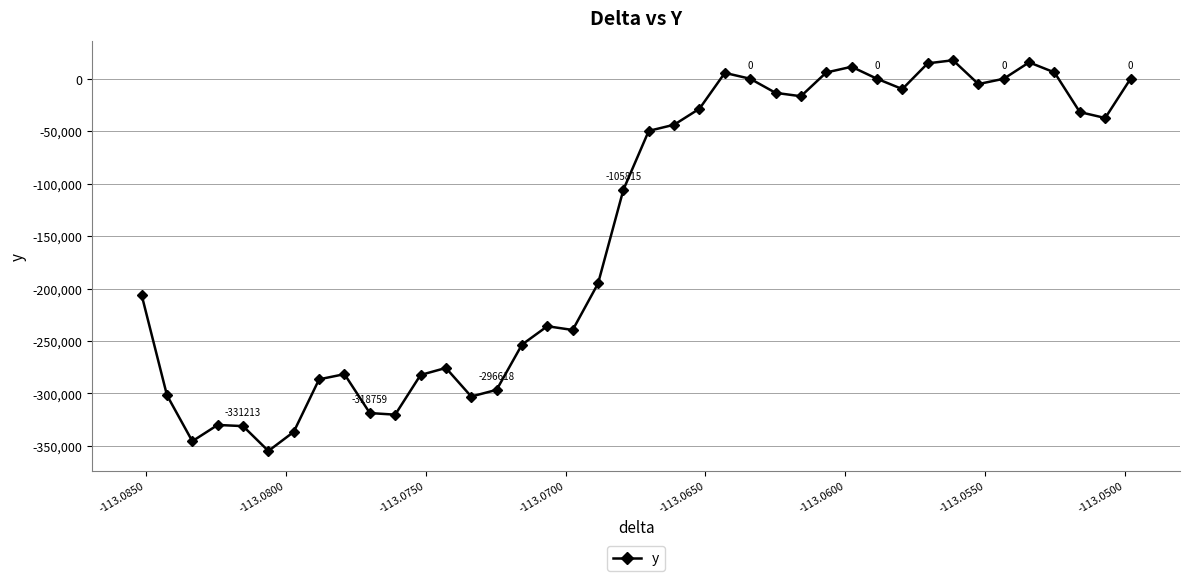

What is the smallest value displayed?

-354906.9